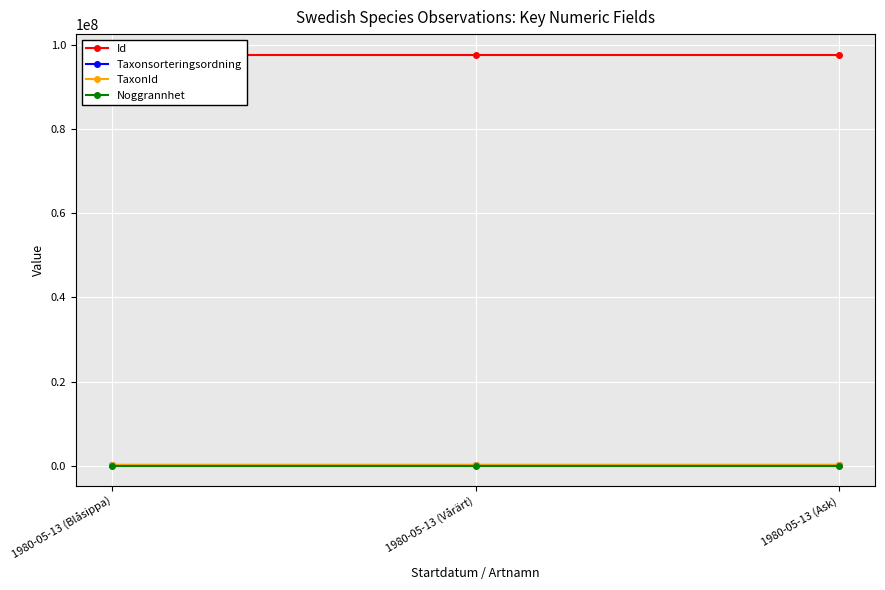

What is the label of the 1st point from the left?

1980-05-13 (Blåsippa)